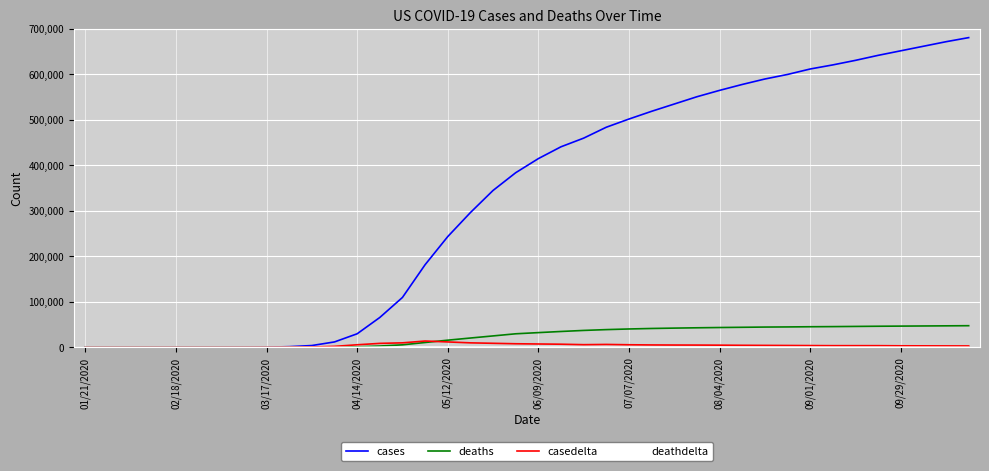

Which series has the largest range (max minus min)?

cases